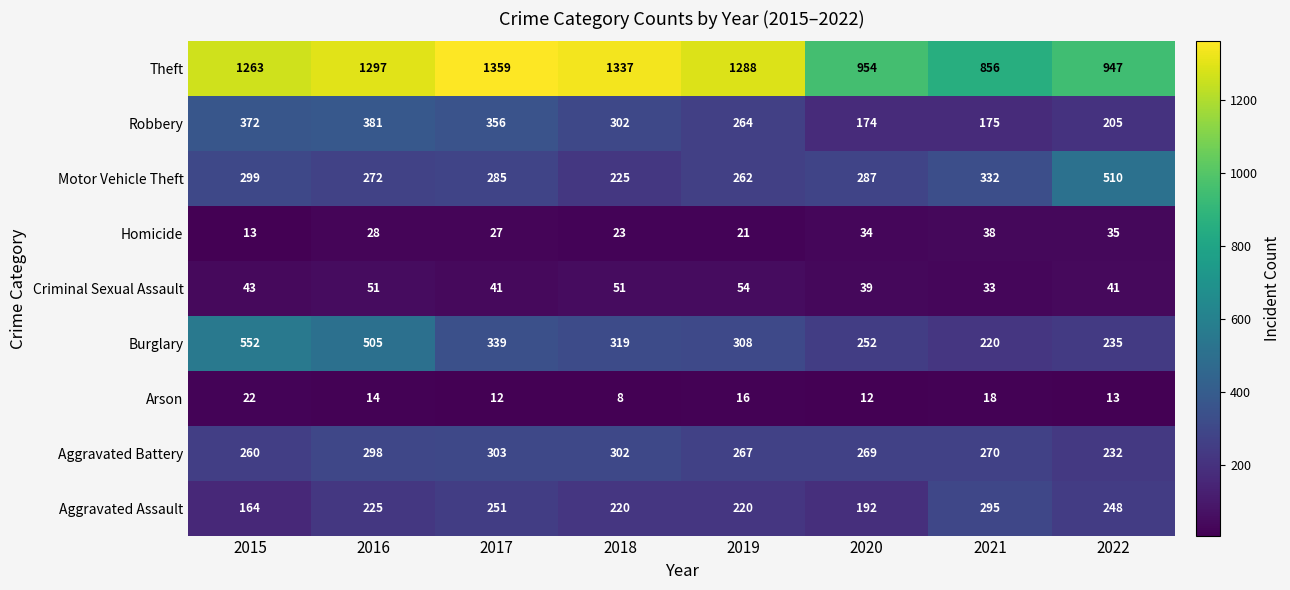

Which series has the largest range (max minus min)?

Theft